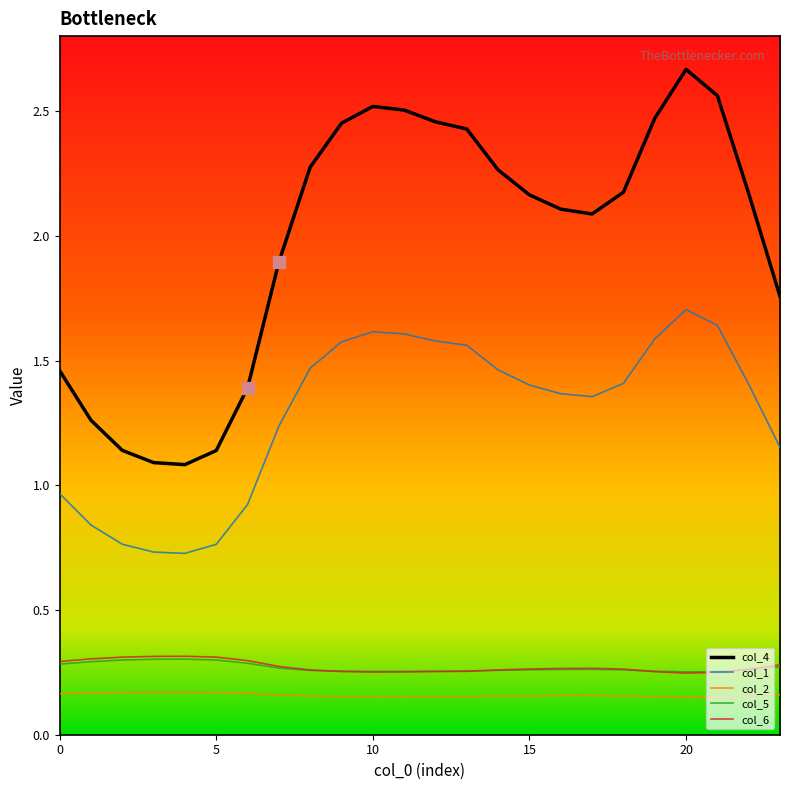

Which series has the largest total across all categories?

col_4